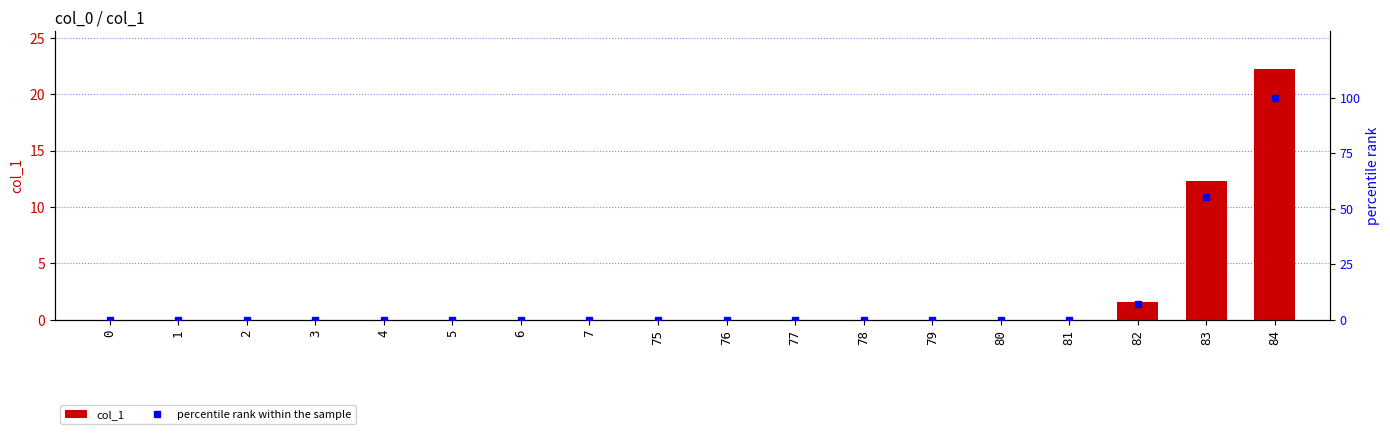

At how many categories does at least one series exceed 51?

2